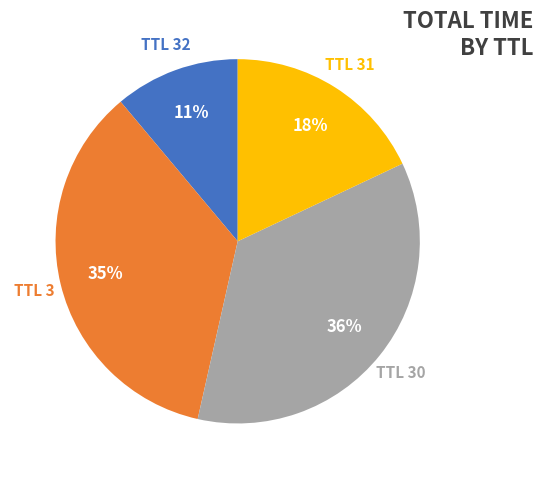

To the nearest percent, what is the average slice percentage?

25%